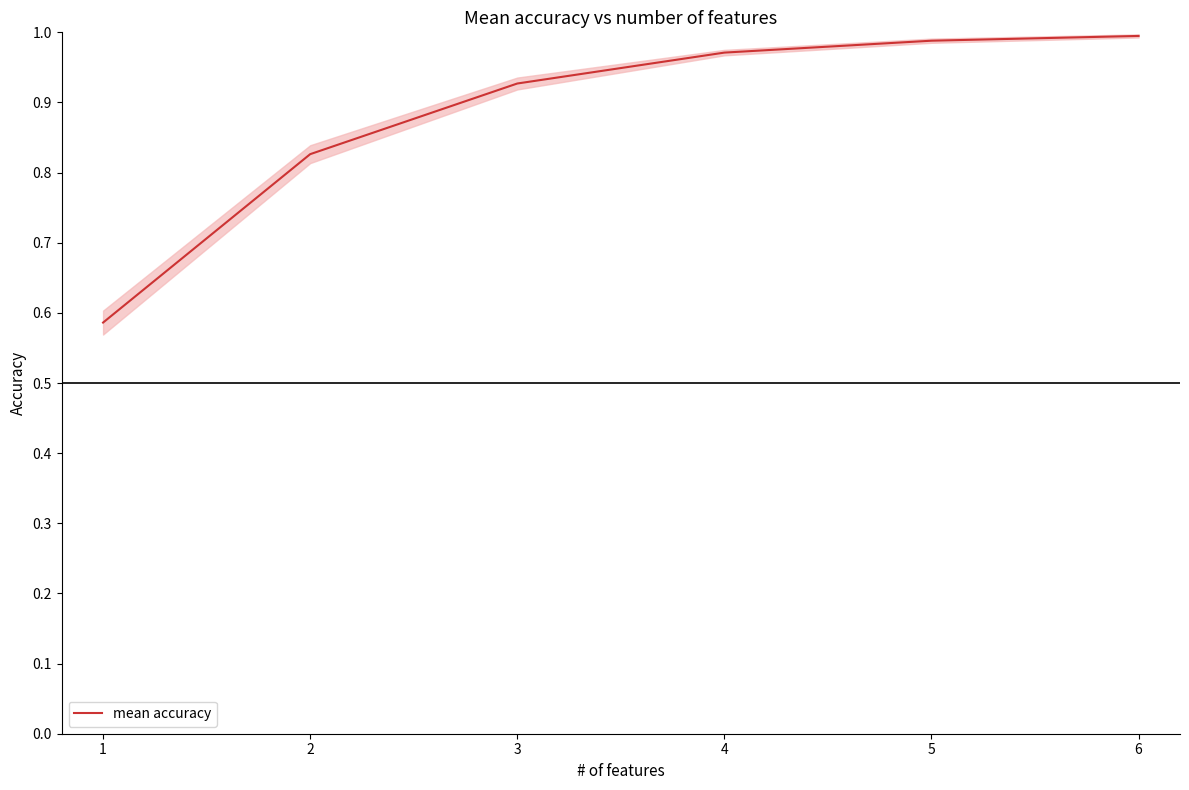

Count the number of categories in the chart.

6